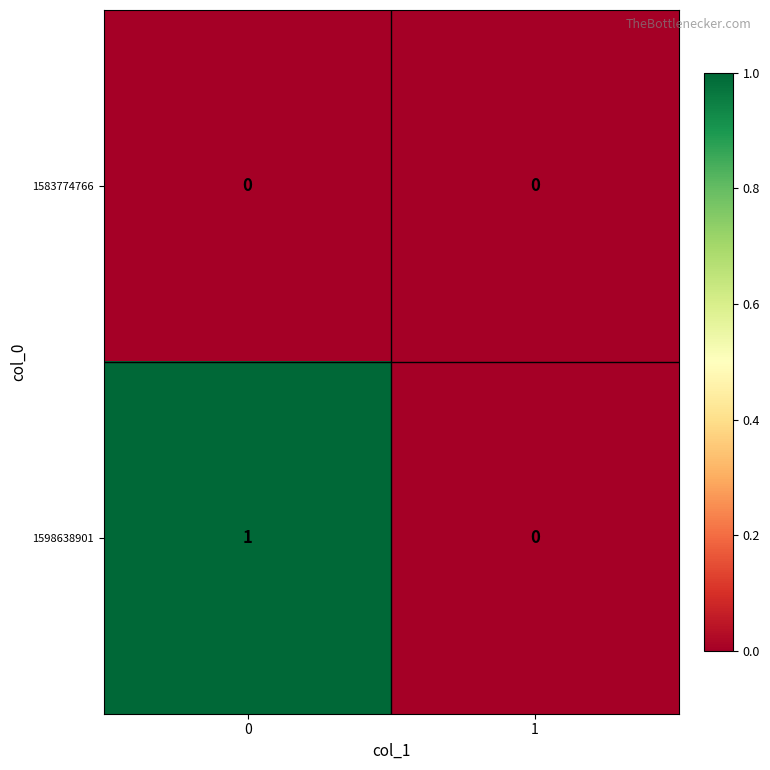

Rank the series by their maximum value, from lowest to highest.

1583774766, 1598638901